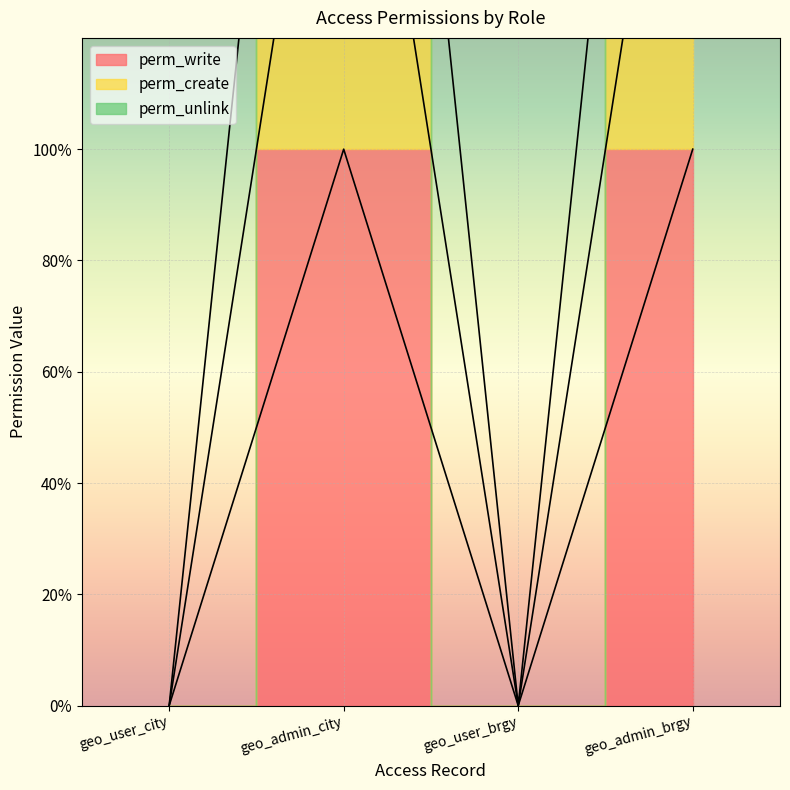

List the series in order of their peak value, highest first.

perm_unlink, perm_create, perm_write